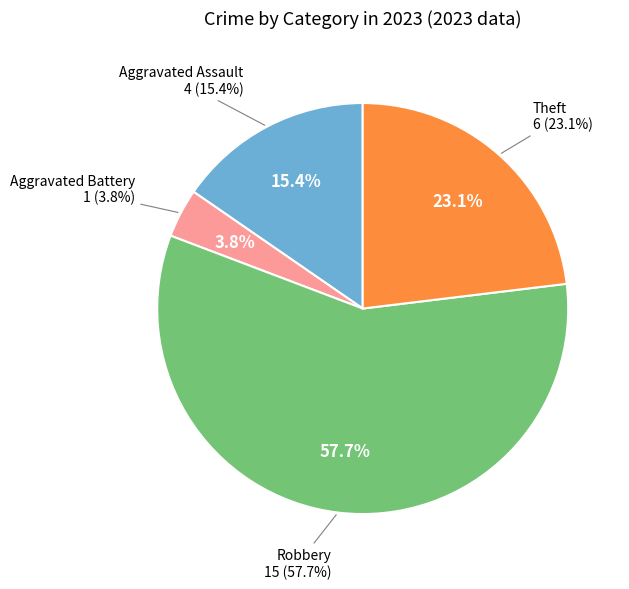

True or false: Criminal Sexual Assault accounts for 1% of the total.

False